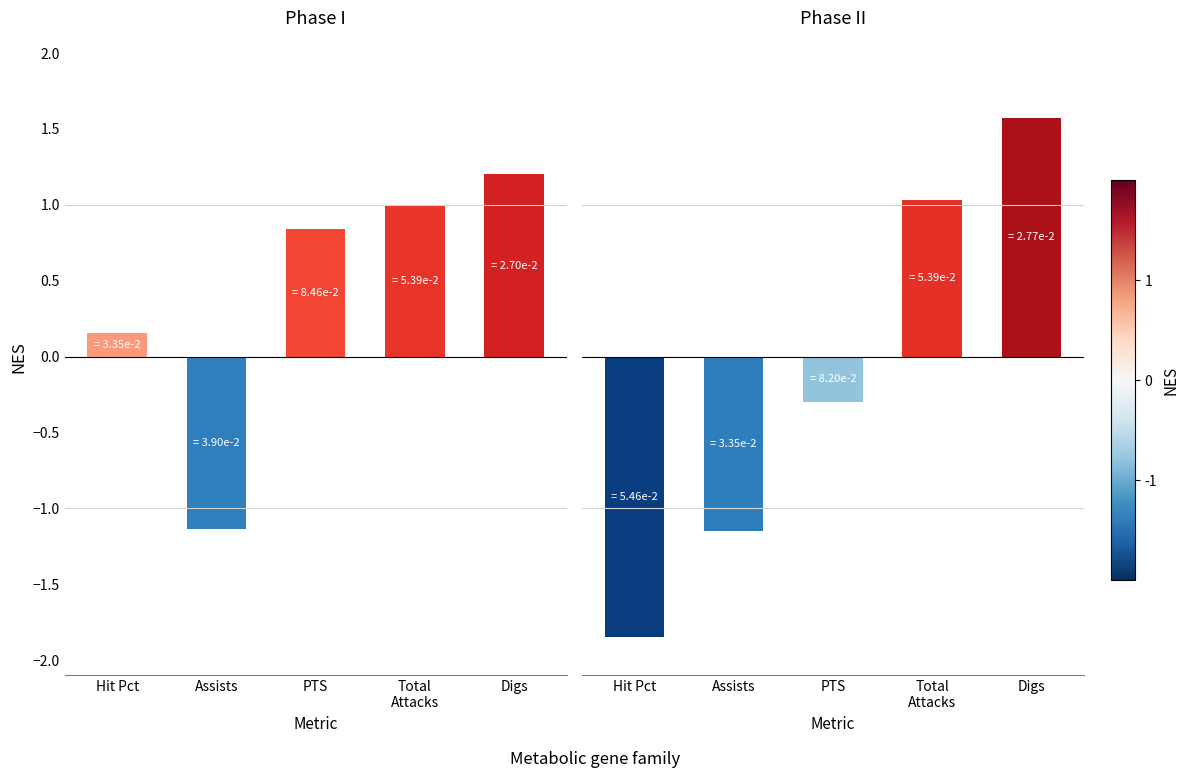

Is it true that the value at Digs is 2.2?

False